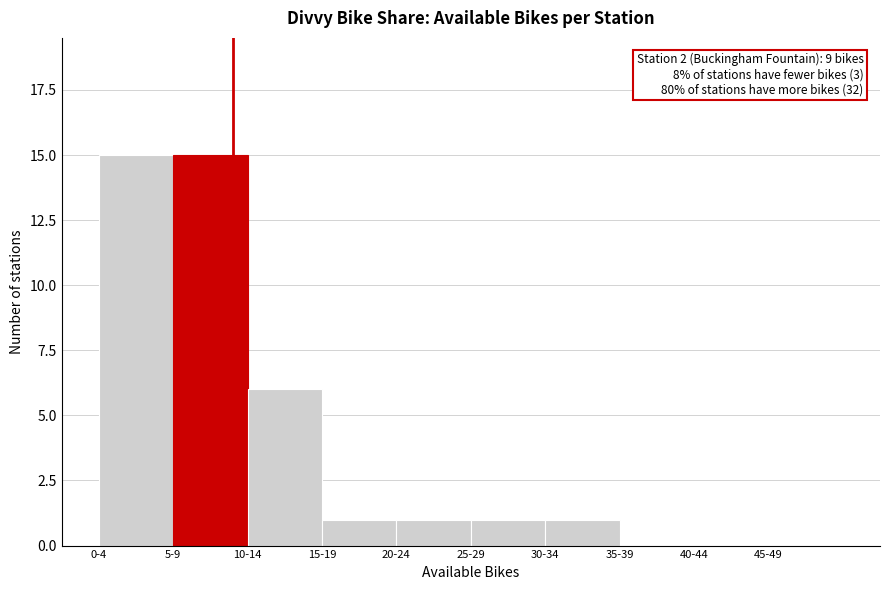

Reading left to right, transcribe all the data shown in this chart.

0-4=15	5-9=15	10-14=6	15-19=1	20-24=1	25-29=1	30-34=1	35-39=0	40-44=0	45-49=0